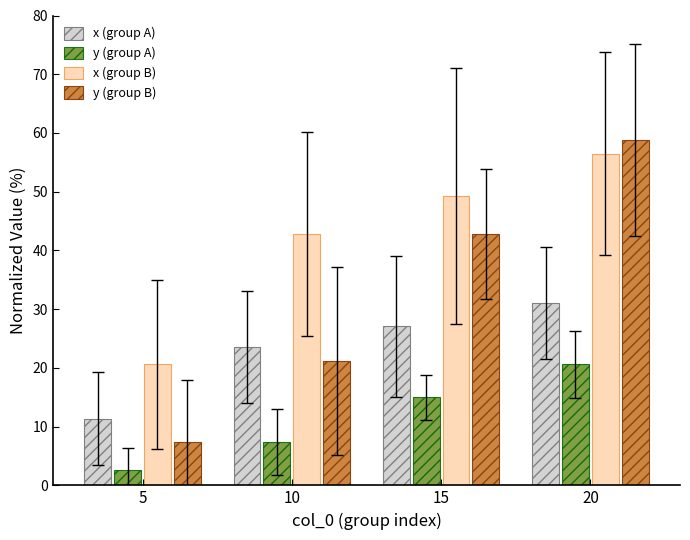

What is the sum of the x (group A) values at 5 and 15?

38.4